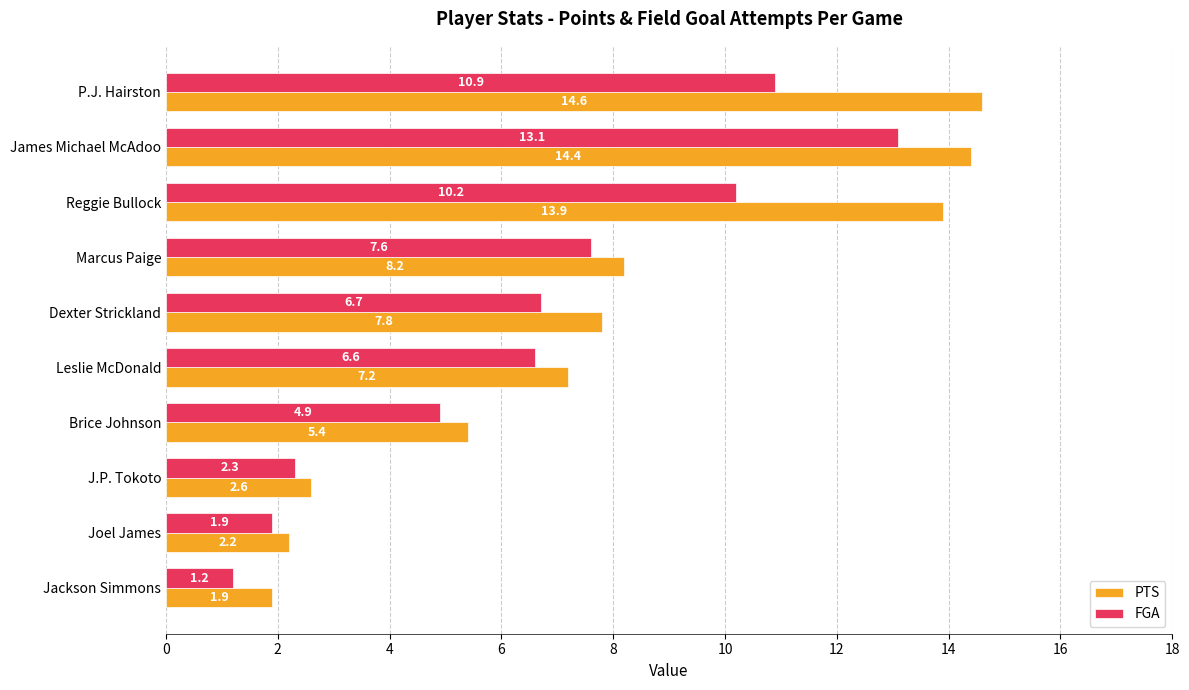

Which series has the widest spread of values?

PTS